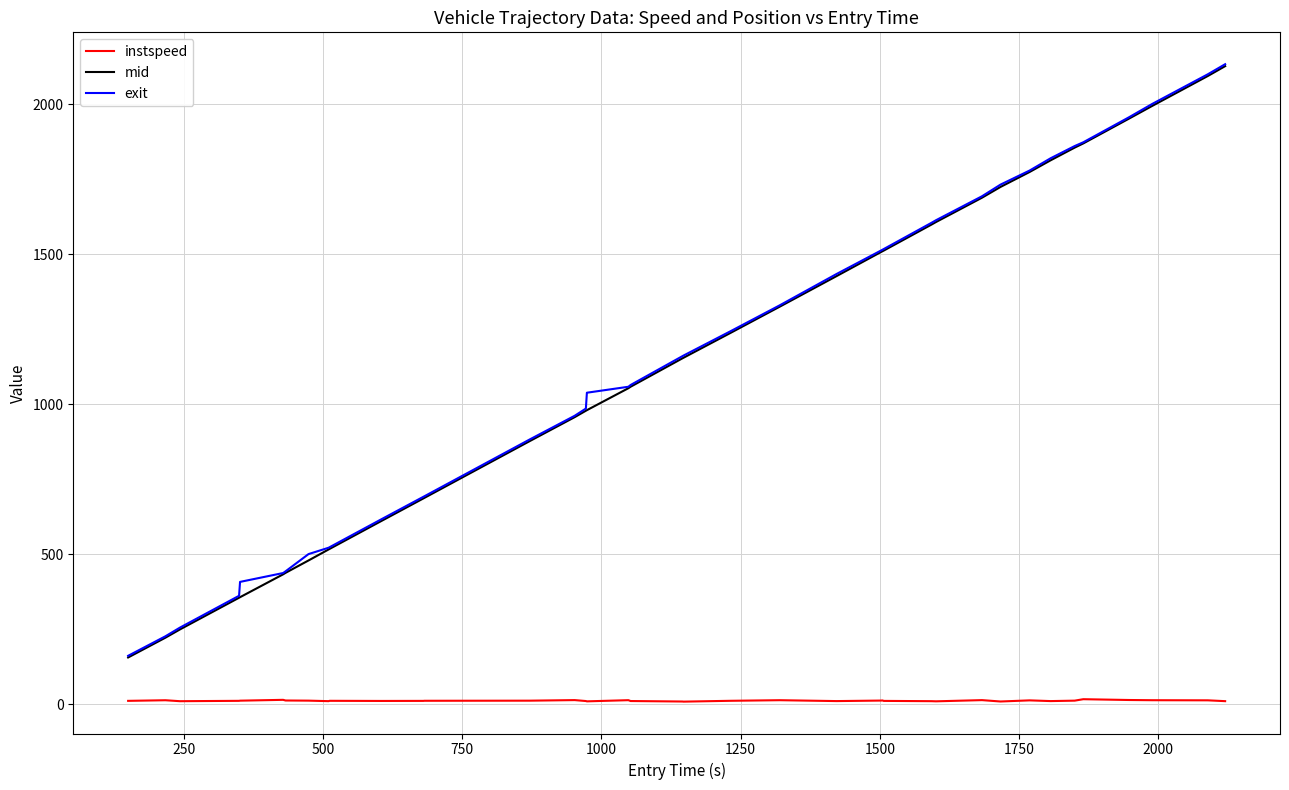

True or false: instspeed and mid intersect in this chart.

False